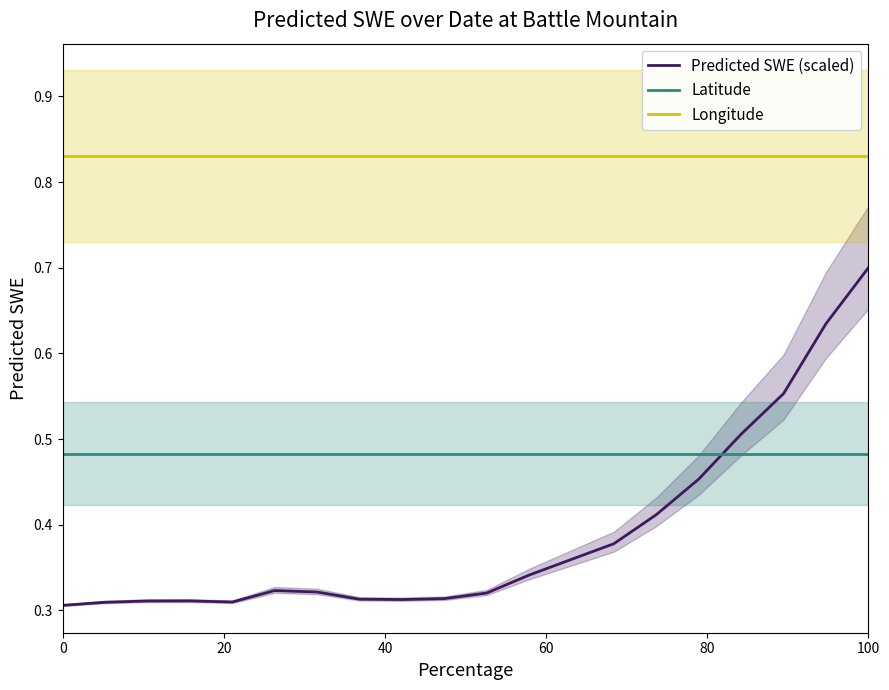

True or false: Latitude and Longitude cross at least once.

False